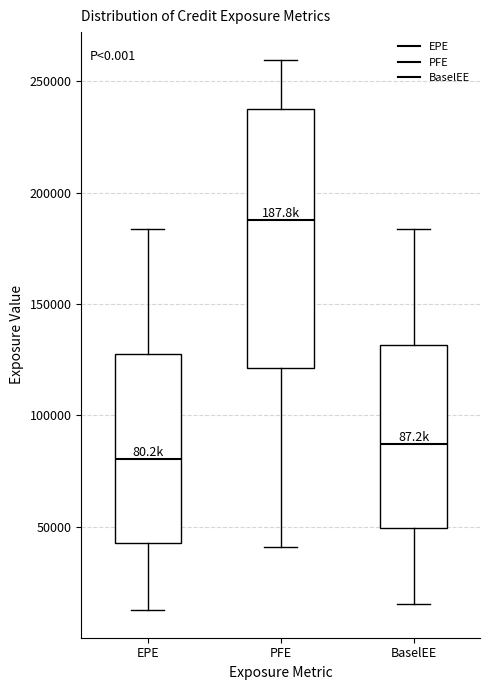

Reading left to right, read every box against the y-axis: the position of its median line, the range the box covers, and the ends of its whiskers. The values are not printed on the chart, so give them approximately, as read against the axis.

EPE: median 80000, box 45000 to 125000, whiskers 10000 to 185000
PFE: median 190000, box 120000 to 240000, whiskers 40000 to 260000
BaselEE: median 85000, box 50000 to 130000, whiskers 15000 to 185000